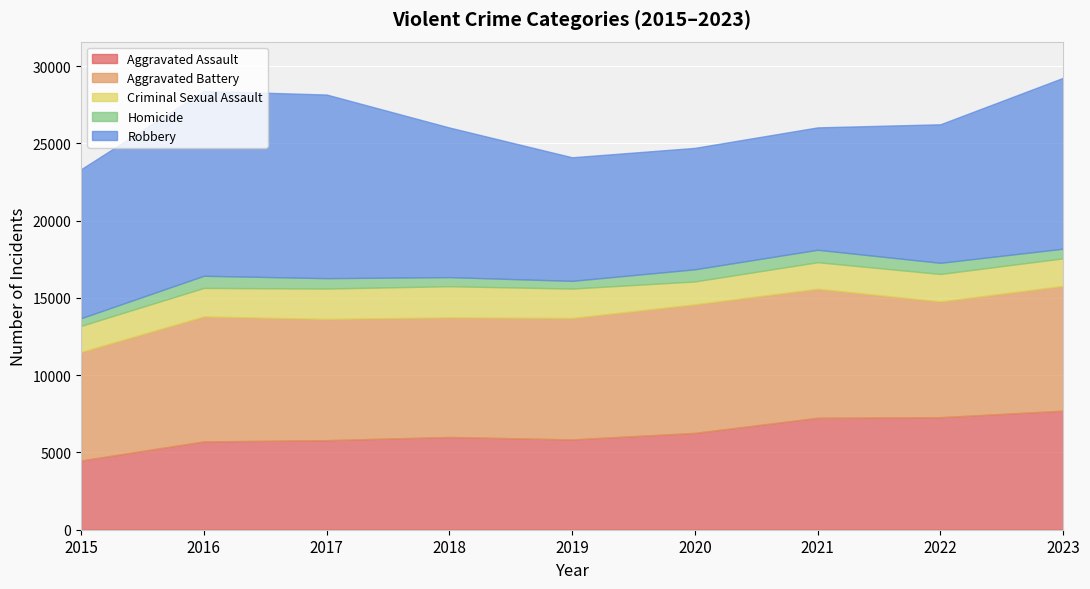

At which label does Criminal Sexual Assault reach its minimum?

2020